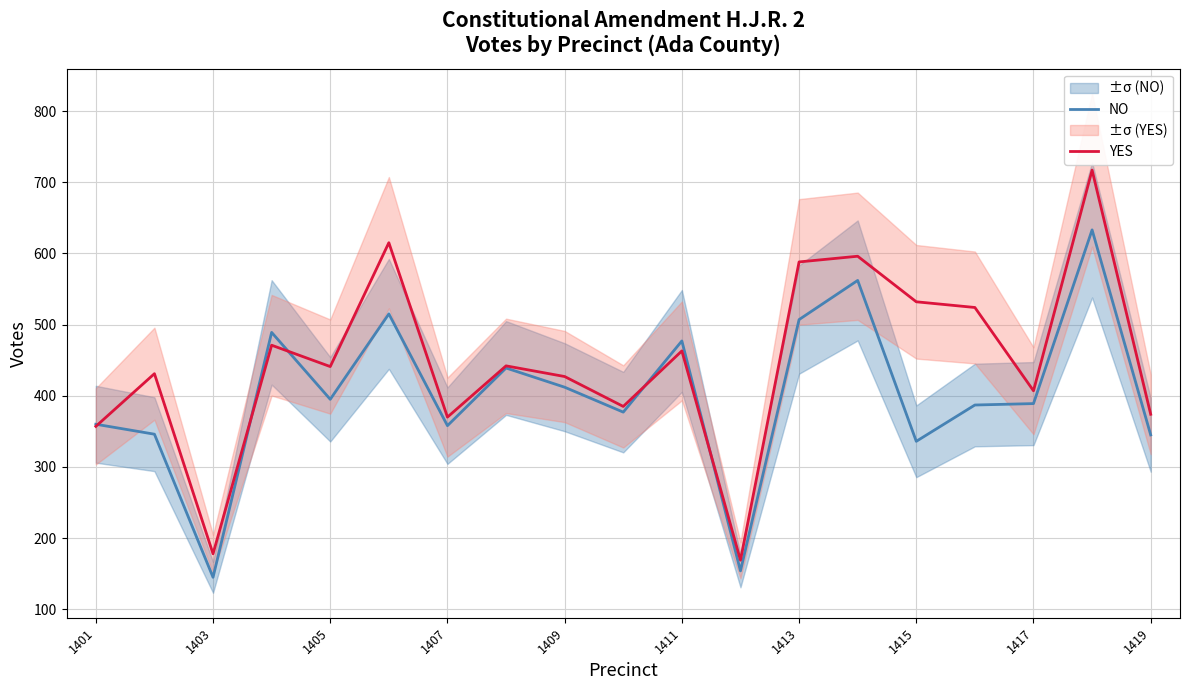

Reading right to left, extract all data points from this chart.

NO: 345	633	389	387	336	562	507	154	477	377	412	439	358	515	395	489	145	346	360
YES: 374	717	407	524	532	596	588	169	463	385	427	442	370	615	441	471	178	431	357